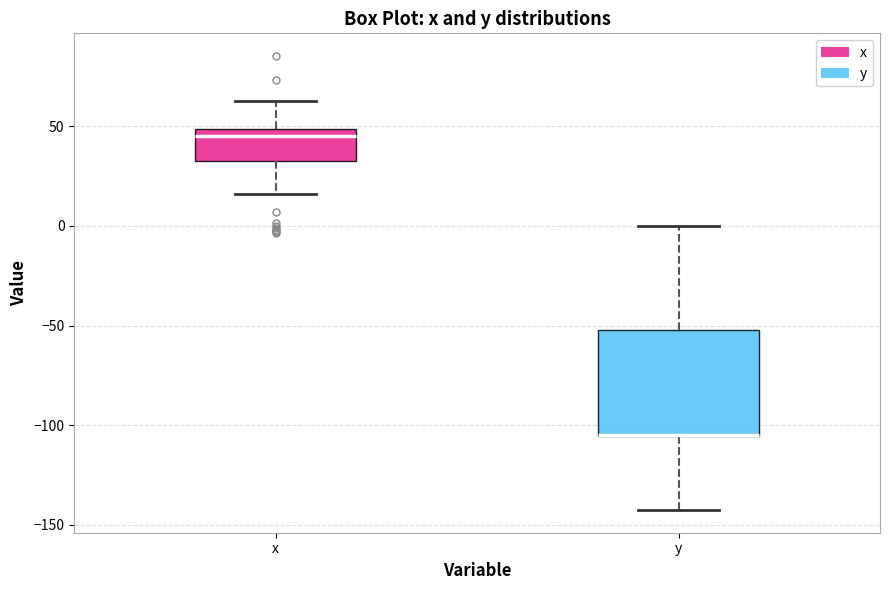

Comparing the boxes themselves (not the whiskers), which one is the tallest?

y